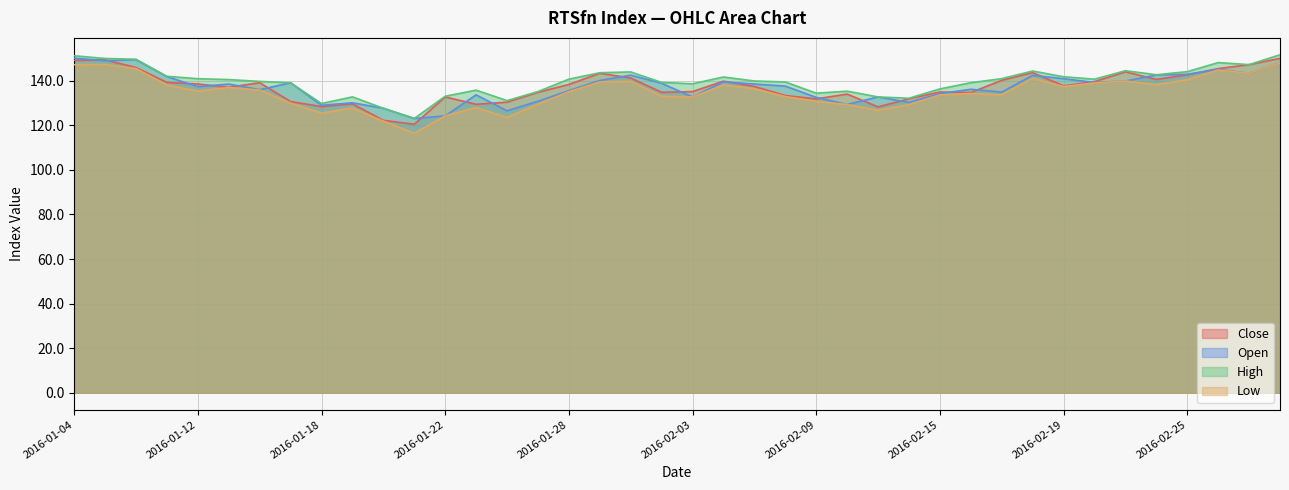

At which label does Low reach its peak?

2016-03-01